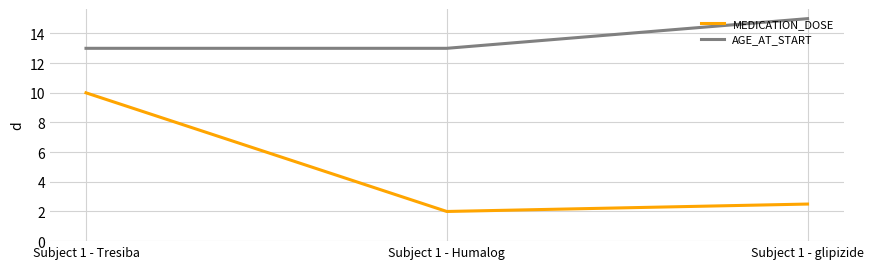

Which series has the widest spread of values?

MEDICATION_DOSE